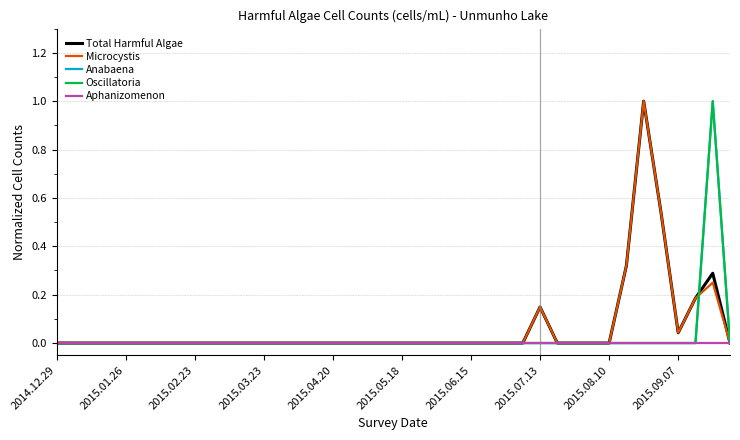

Reading right to left, transcribe all the data shown in this chart.

Total Harmful Algae: 0.0	0.3	0.2	0.0	0.5	1.0	0.3	0.0	0.0	0.0	0.0	0.1	0.0	0.0	0.0	0.0	0.0	0.0	0.0	0.0	0.0	0.0	0.0	0.0	0.0	0.0	0.0	0.0	0.0	0.0	0.0	0.0	0.0	0.0	0.0	0.0	0.0	0.0	0.0	0.0
Microcystis: 0.0	0.2	0.2	0.0	0.5	1.0	0.3	0.0	0.0	0.0	0.0	0.1	0.0	0.0	0.0	0.0	0.0	0.0	0.0	0.0	0.0	0.0	0.0	0.0	0.0	0.0	0.0	0.0	0.0	0.0	0.0	0.0	0.0	0.0	0.0	0.0	0.0	0.0	0.0	0.0
Anabaena: 0.0	1.0	0.0	0.0	0.0	0.0	0.0	0.0	0.0	0.0	0.0	0.0	0.0	0.0	0.0	0.0	0.0	0.0	0.0	0.0	0.0	0.0	0.0	0.0	0.0	0.0	0.0	0.0	0.0	0.0	0.0	0.0	0.0	0.0	0.0	0.0	0.0	0.0	0.0	0.0
Oscillatoria: 0.0	1.0	0.0	0.0	0.0	0.0	0.0	0.0	0.0	0.0	0.0	0.0	0.0	0.0	0.0	0.0	0.0	0.0	0.0	0.0	0.0	0.0	0.0	0.0	0.0	0.0	0.0	0.0	0.0	0.0	0.0	0.0	0.0	0.0	0.0	0.0	0.0	0.0	0.0	0.0
Aphanizomenon: 0.0	0.0	0.0	0.0	0.0	0.0	0.0	0.0	0.0	0.0	0.0	0.0	0.0	0.0	0.0	0.0	0.0	0.0	0.0	0.0	0.0	0.0	0.0	0.0	0.0	0.0	0.0	0.0	0.0	0.0	0.0	0.0	0.0	0.0	0.0	0.0	0.0	0.0	0.0	0.0